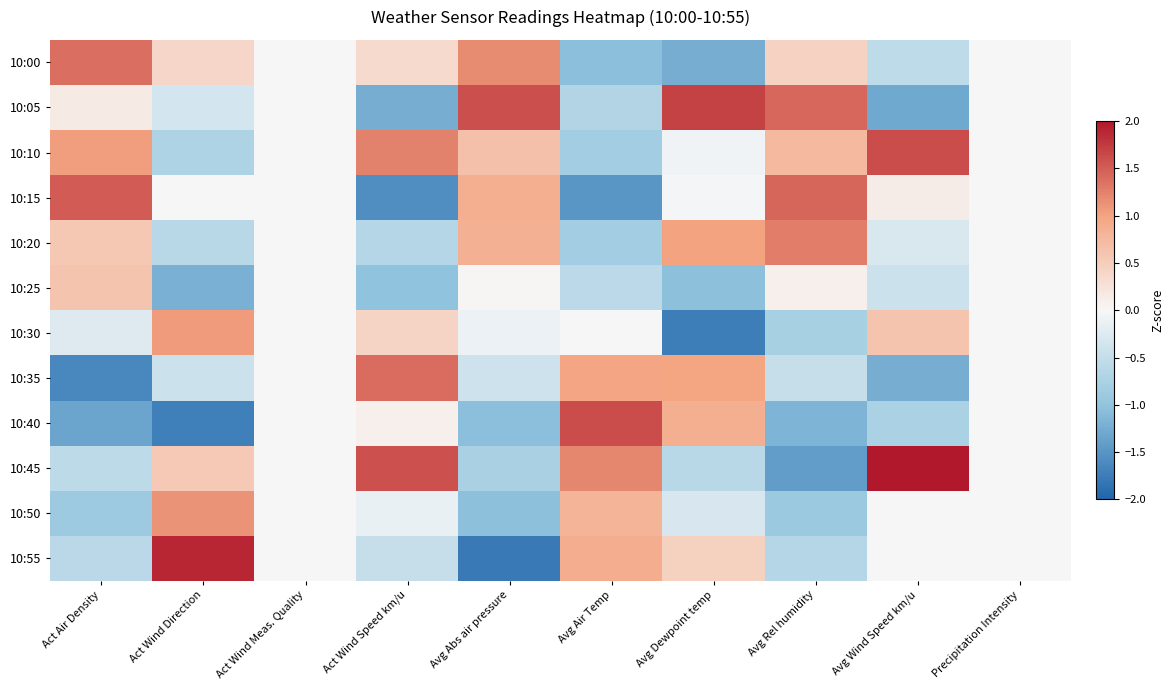

How many data points does each series have?

10